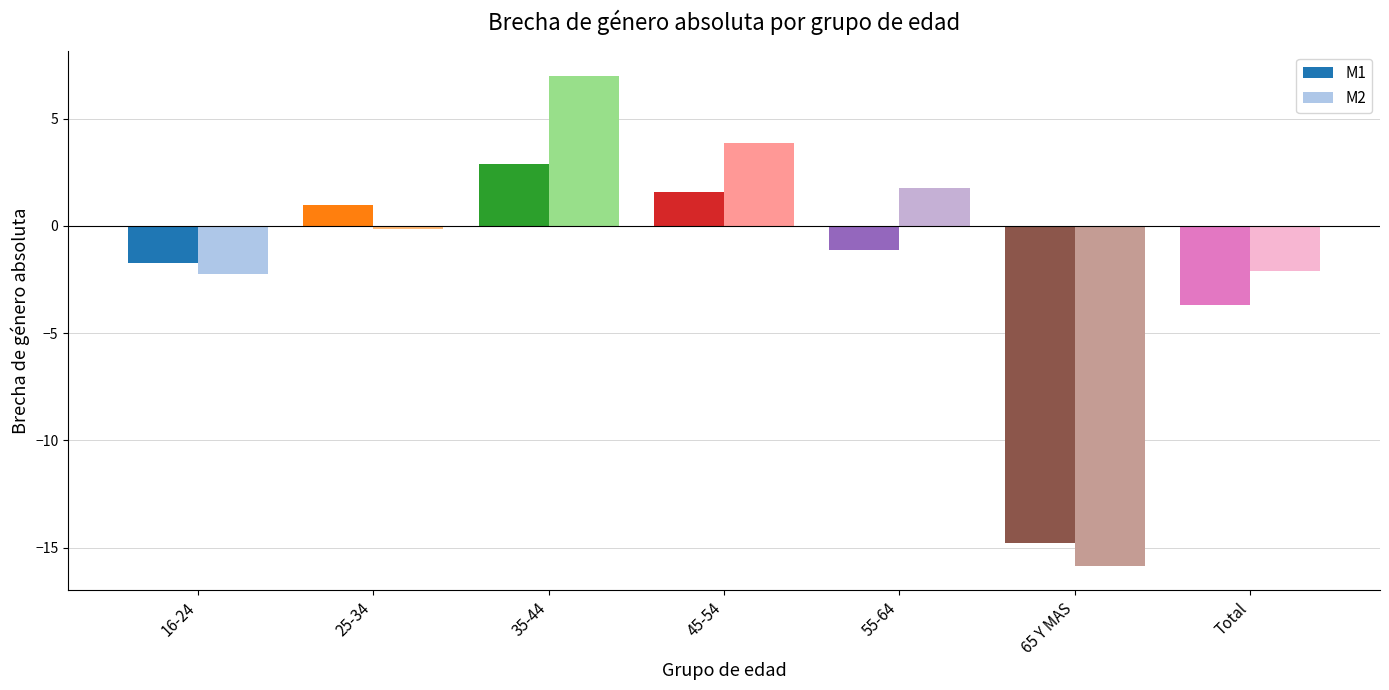

Reading left to right, extract all data points from this chart.

M1: -1.7	1.0	2.9	1.6	-1.1	-14.8	-3.7
M2: -2.2	-0.1	7.0	3.9	1.8	-15.8	-2.1